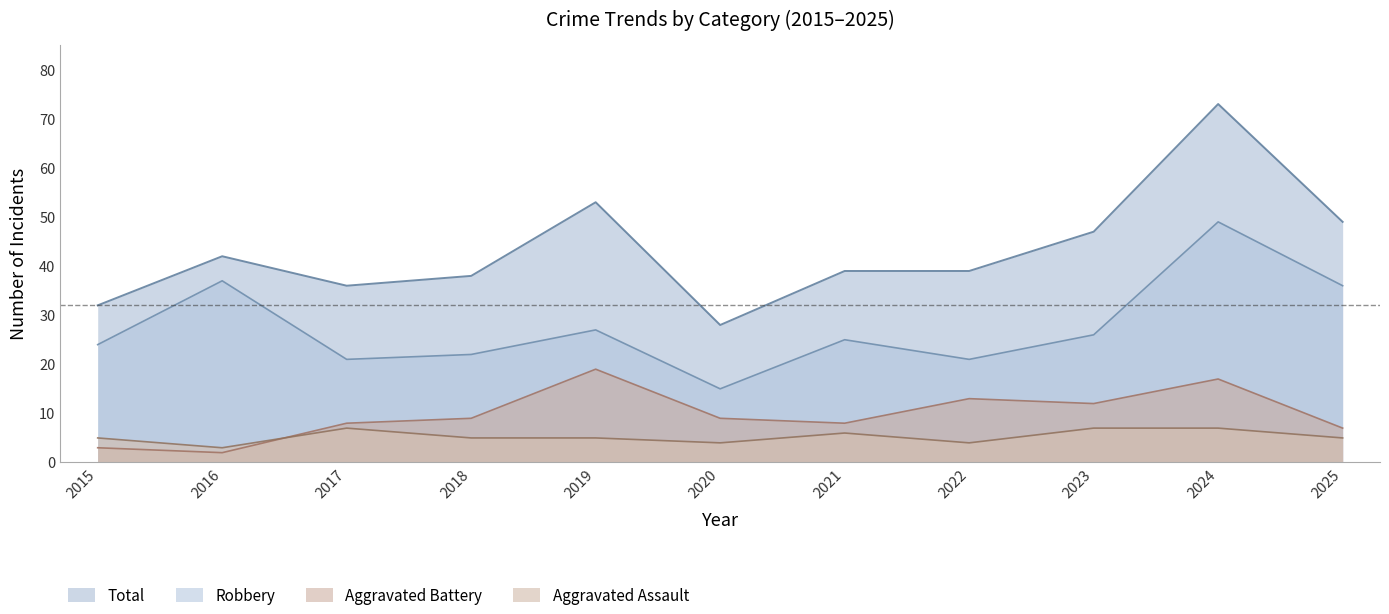

The Aggravated Assault series shows 11 at 2017. True or false?

False